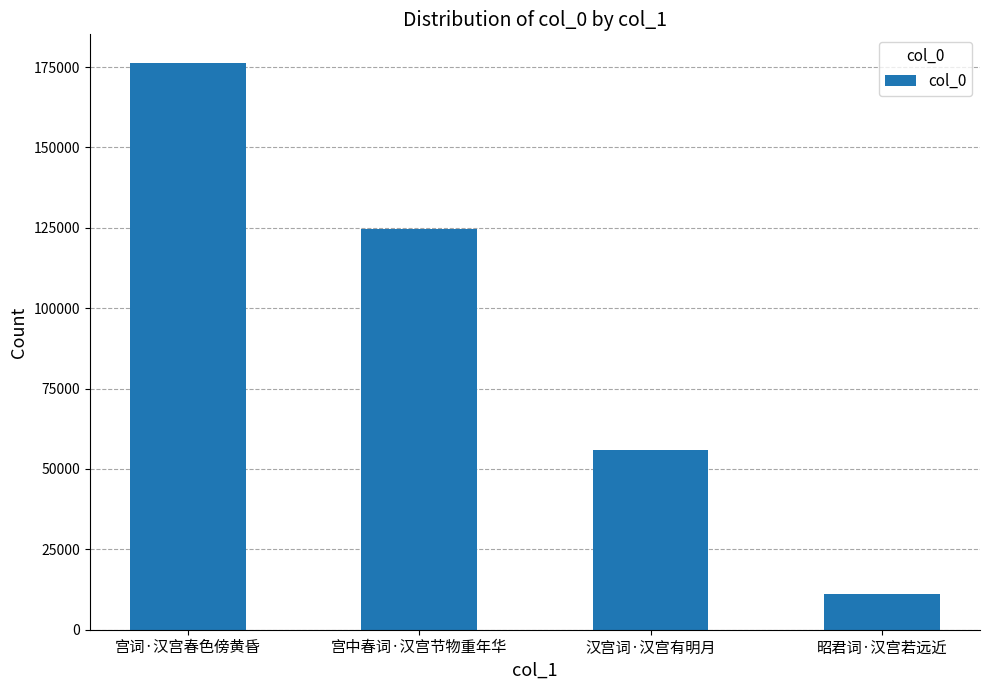

What is the difference between the maximum and minimum values?

165204